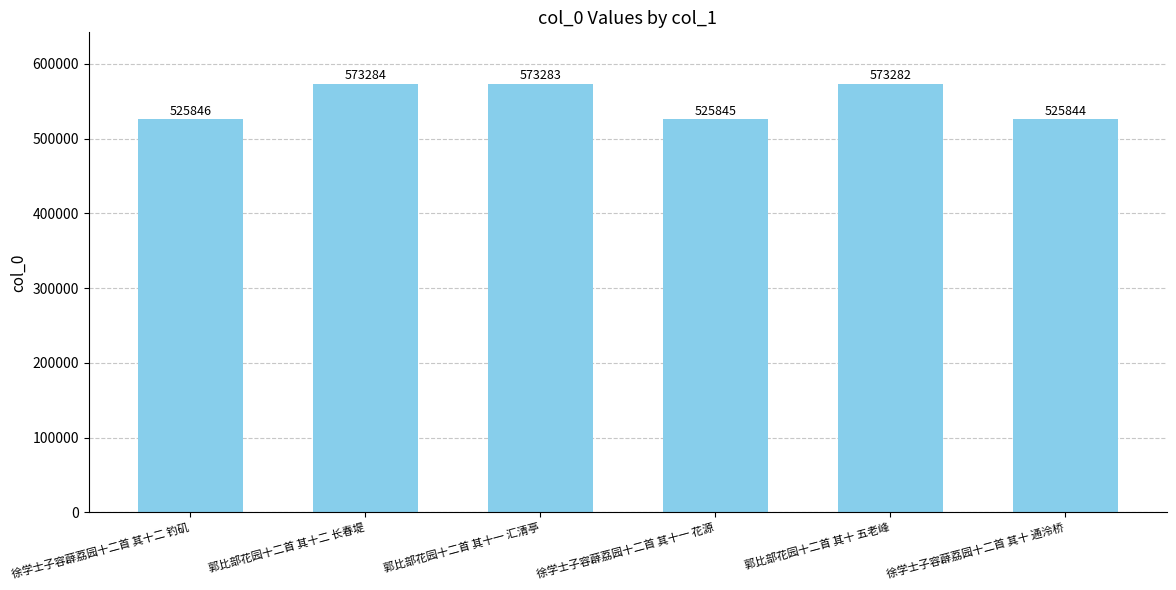

What value does the data have at 徐学士子容薜荔园十二首 其十一 花源, to the nearest 50?

525850